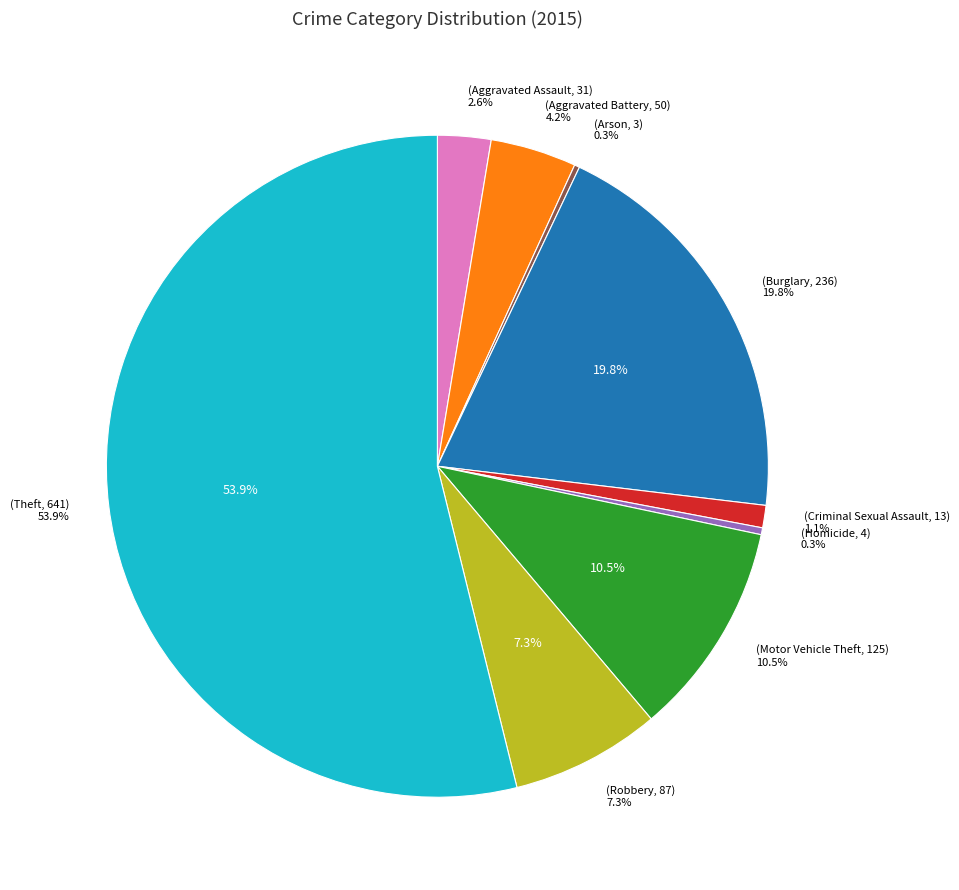

What is the change in value from Aggravated Battery to Theft?

+591